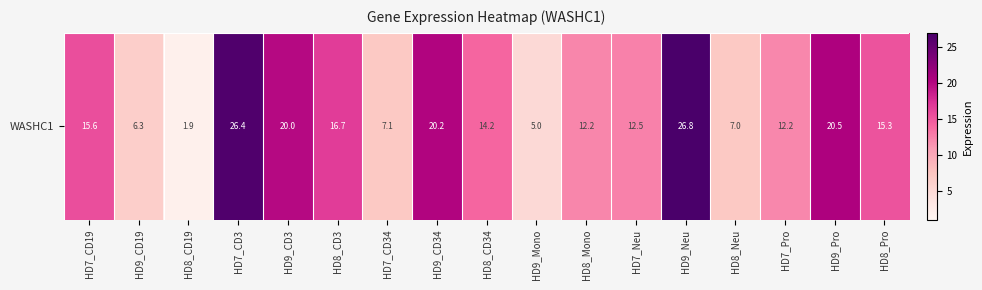

Reading left to right, extract all data points from this chart.

HD7_CD19=15.6	HD9_CD19=6.3	HD8_CD19=1.9	HD7_CD3=26.4	HD9_CD3=20.0	HD8_CD3=16.7	HD7_CD34=7.1	HD9_CD34=20.2	HD8_CD34=14.2	HD9_Mono=5.0	HD8_Mono=12.2	HD7_Neu=12.5	HD9_Neu=26.8	HD8_Neu=7.0	HD7_Pro=12.2	HD9_Pro=20.5	HD8_Pro=15.3